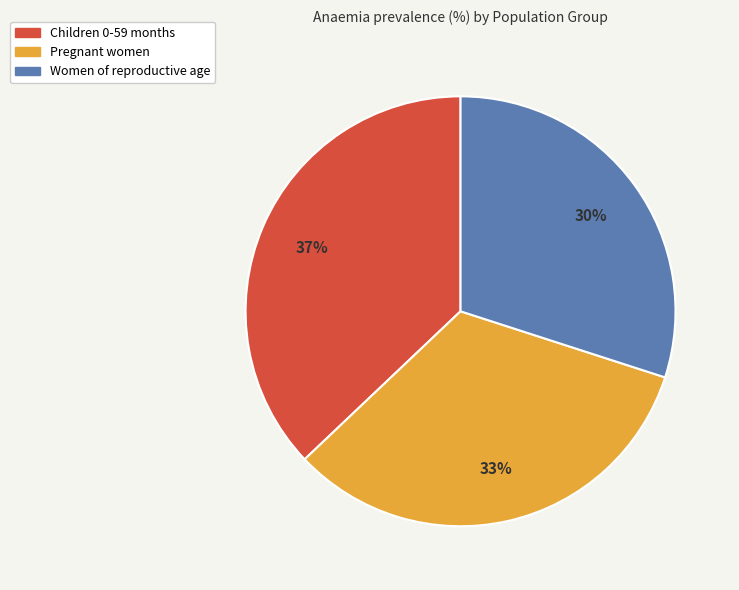

True or false: Women of reproductive age accounts for 37% of the total.

False